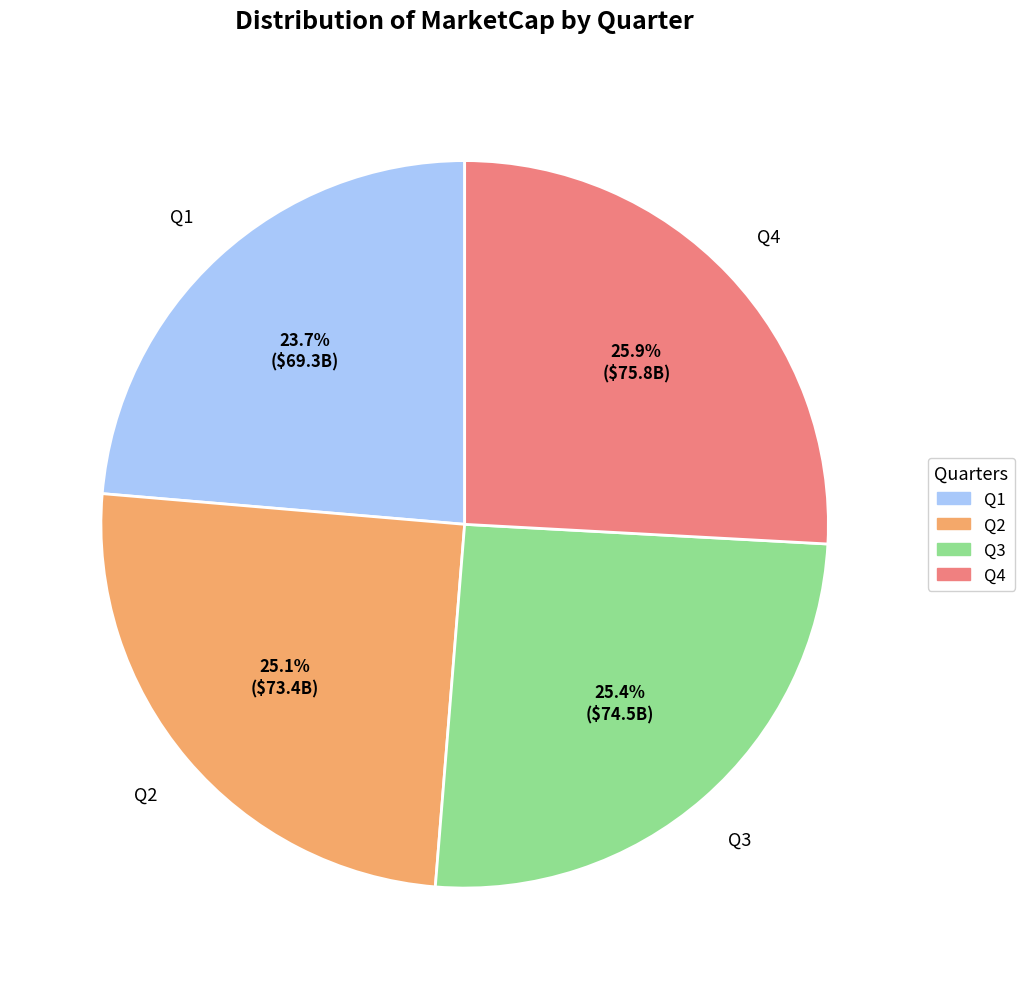

Do Q3 and Q2 together represent more than half of the pie?

Yes